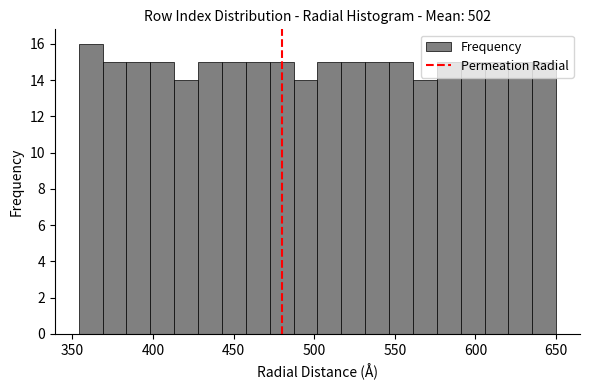

Around what value on the x-axis is the tallest bar? Give the approximate position of its centre, as read against the axis.

360